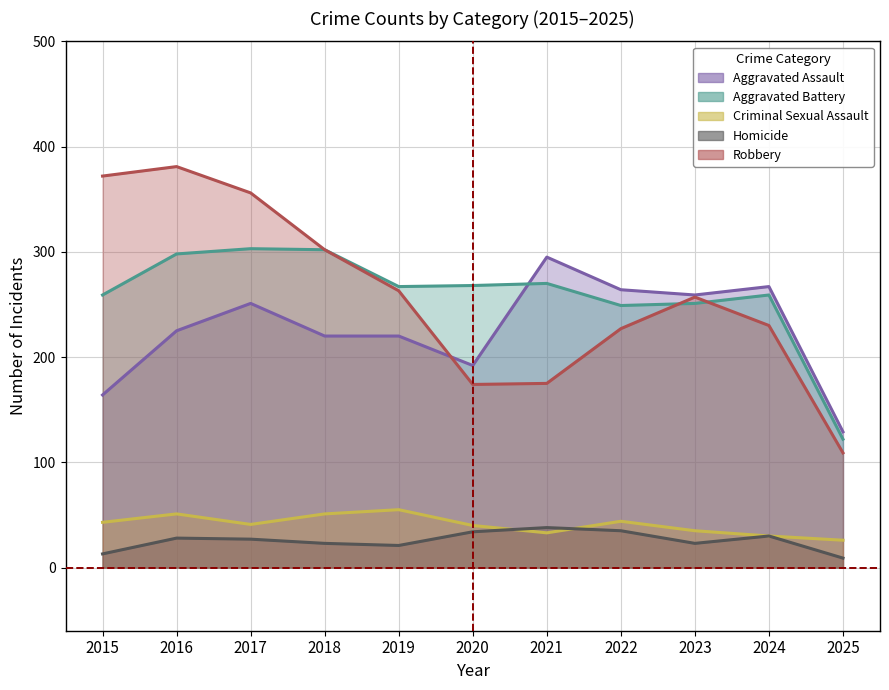

Reading left to right, list all the values displayed in this chart.

Aggravated Assault: 2015=164	2016=225	2017=251	2018=220	2019=220	2020=192	2021=295	2022=264	2023=259	2024=267	2025=129
Aggravated Battery: 2015=259	2016=298	2017=303	2018=302	2019=267	2020=268	2021=270	2022=249	2023=251	2024=259	2025=122
Criminal Sexual Assault: 2015=43	2016=51	2017=41	2018=51	2019=55	2020=40	2021=33	2022=44	2023=35	2024=30	2025=26
Homicide: 2015=13	2016=28	2017=27	2018=23	2019=21	2020=34	2021=38	2022=35	2023=23	2024=30	2025=9
Robbery: 2015=372	2016=381	2017=356	2018=302	2019=263	2020=174	2021=175	2022=227	2023=257	2024=230	2025=109